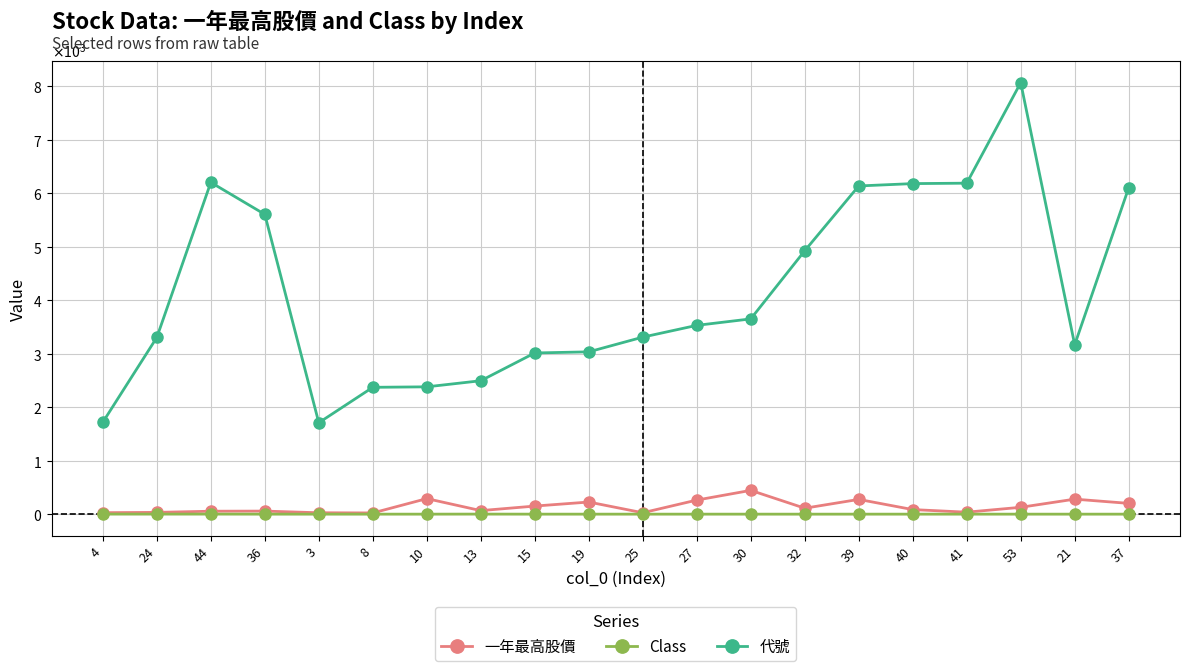

True or false: Class and 一年最高股價 cross at least once.

False